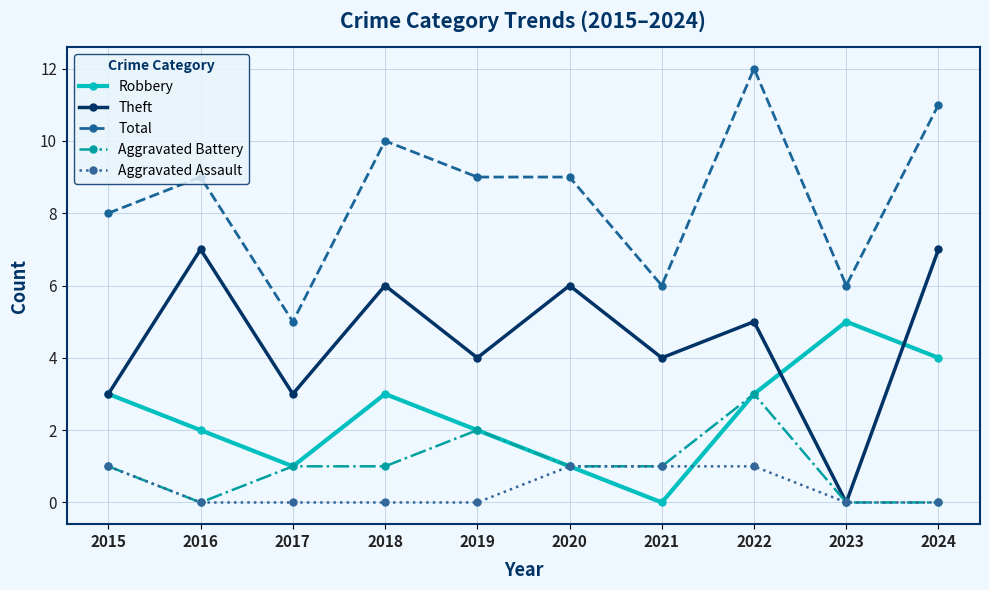

Is it true that Aggravated Battery equals 0 at 2021?

False